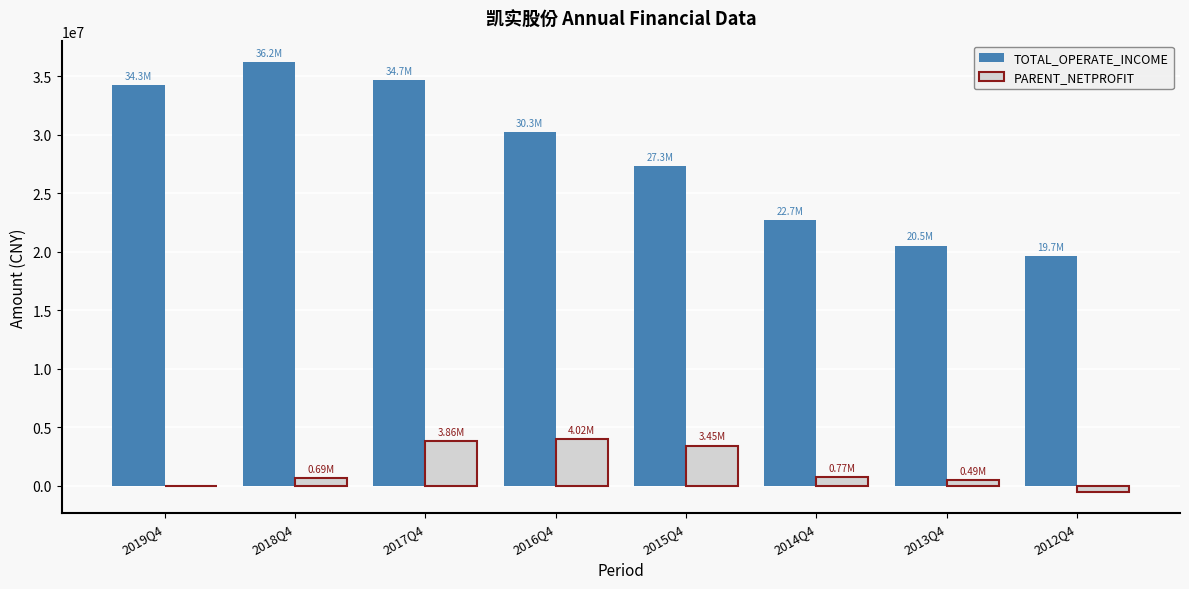

Is the value of PARENT_NETPROFIT at 2013Q4 greater than the value of TOTAL_OPERATE_INCOME at 2016Q4?

No